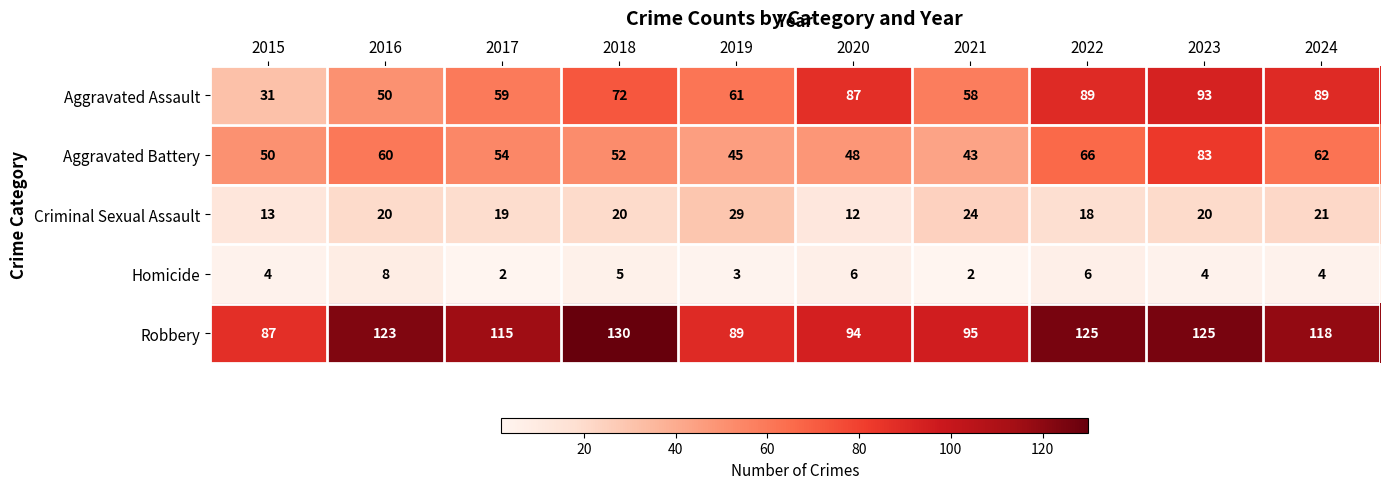

The Criminal Sexual Assault series shows 20 at 2018. True or false?

True